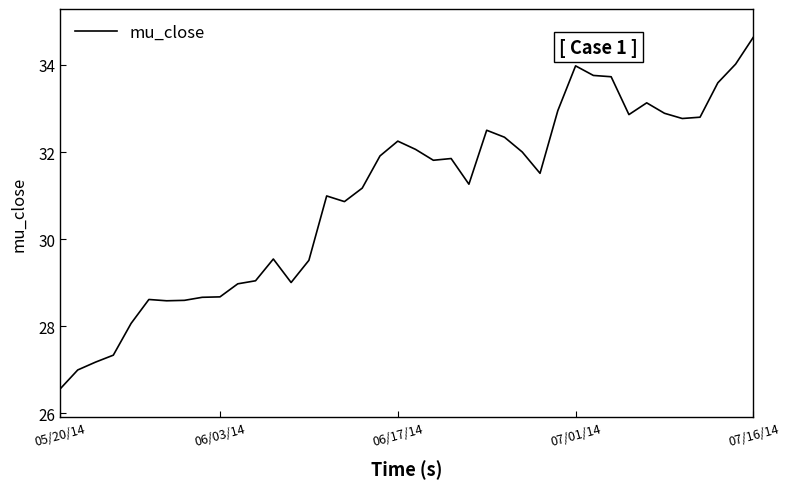

What is the minimum value shown in the chart?

26.6